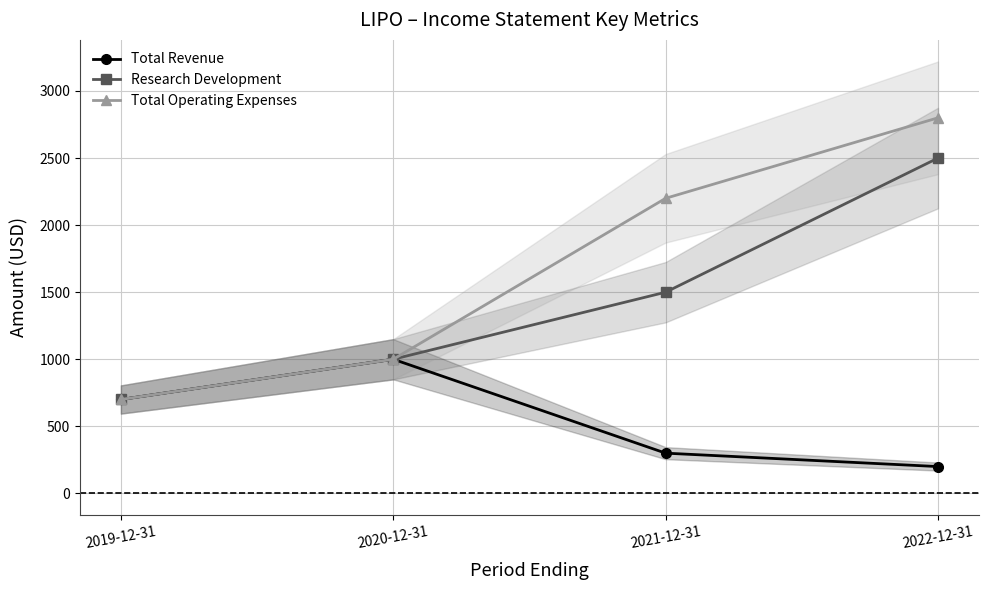

How many data points in Research Development are less than 1500?

2